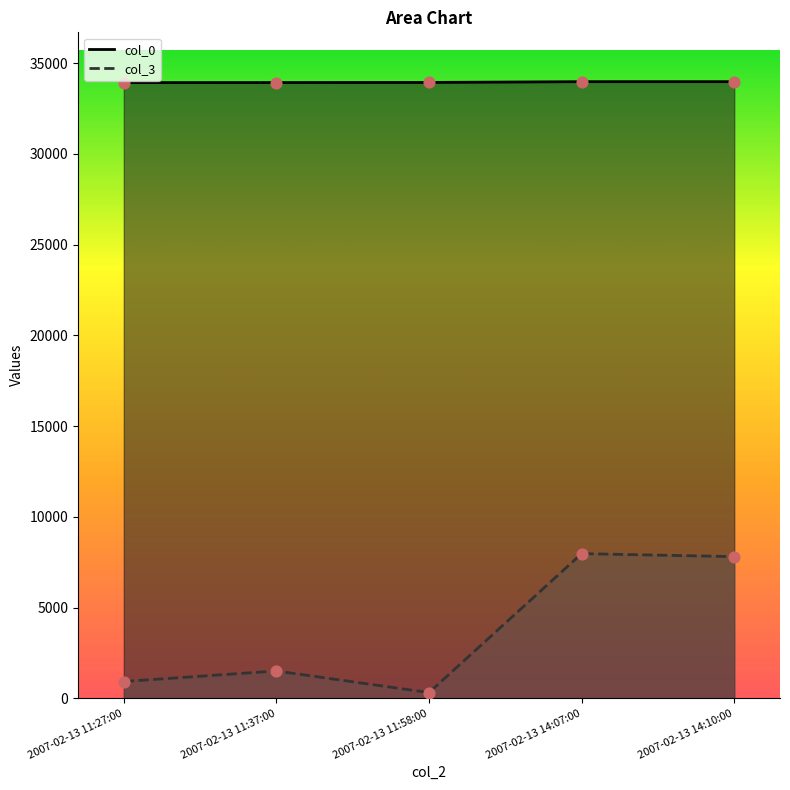

What is the total value across all series at 2007-02-13 11:58:00?

34249